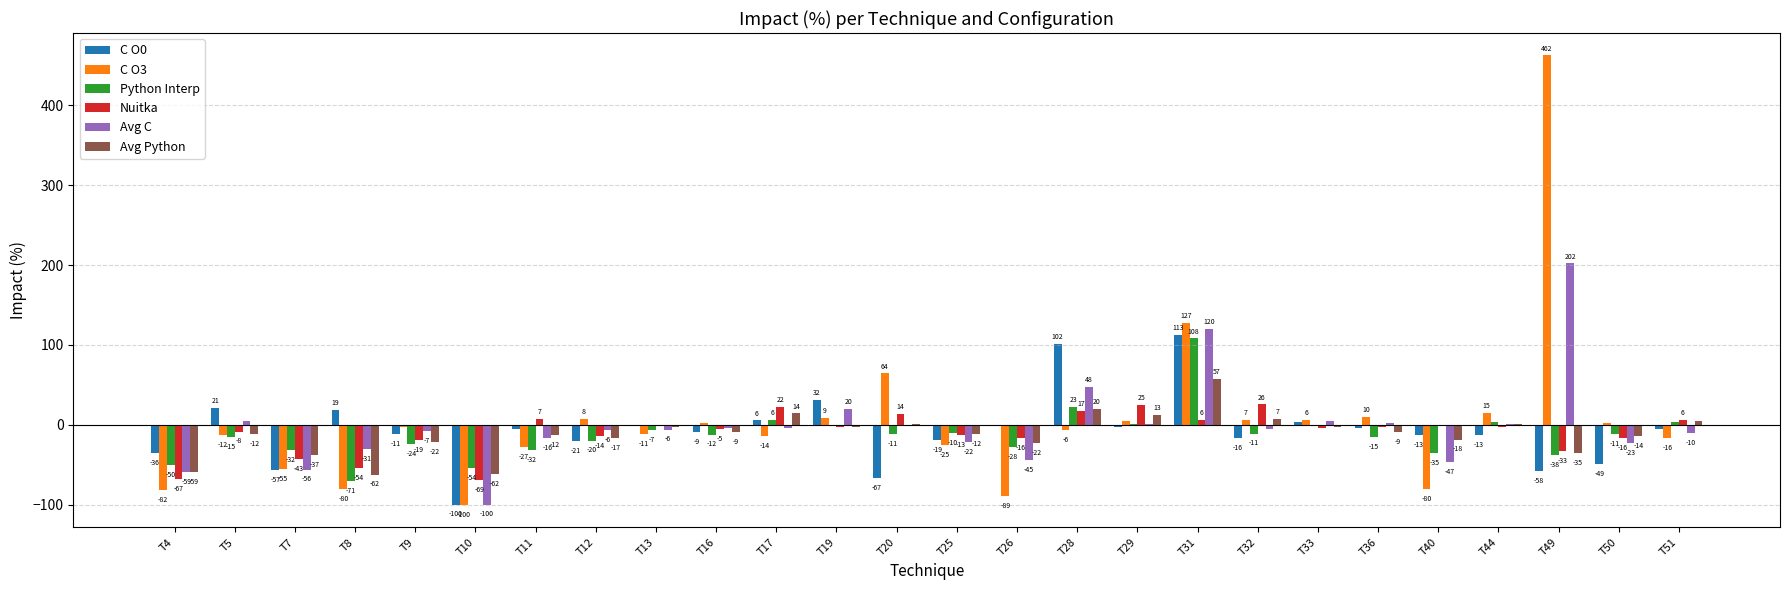

What is the value of the Avg Python bar at the 2nd from the left?

-11.9